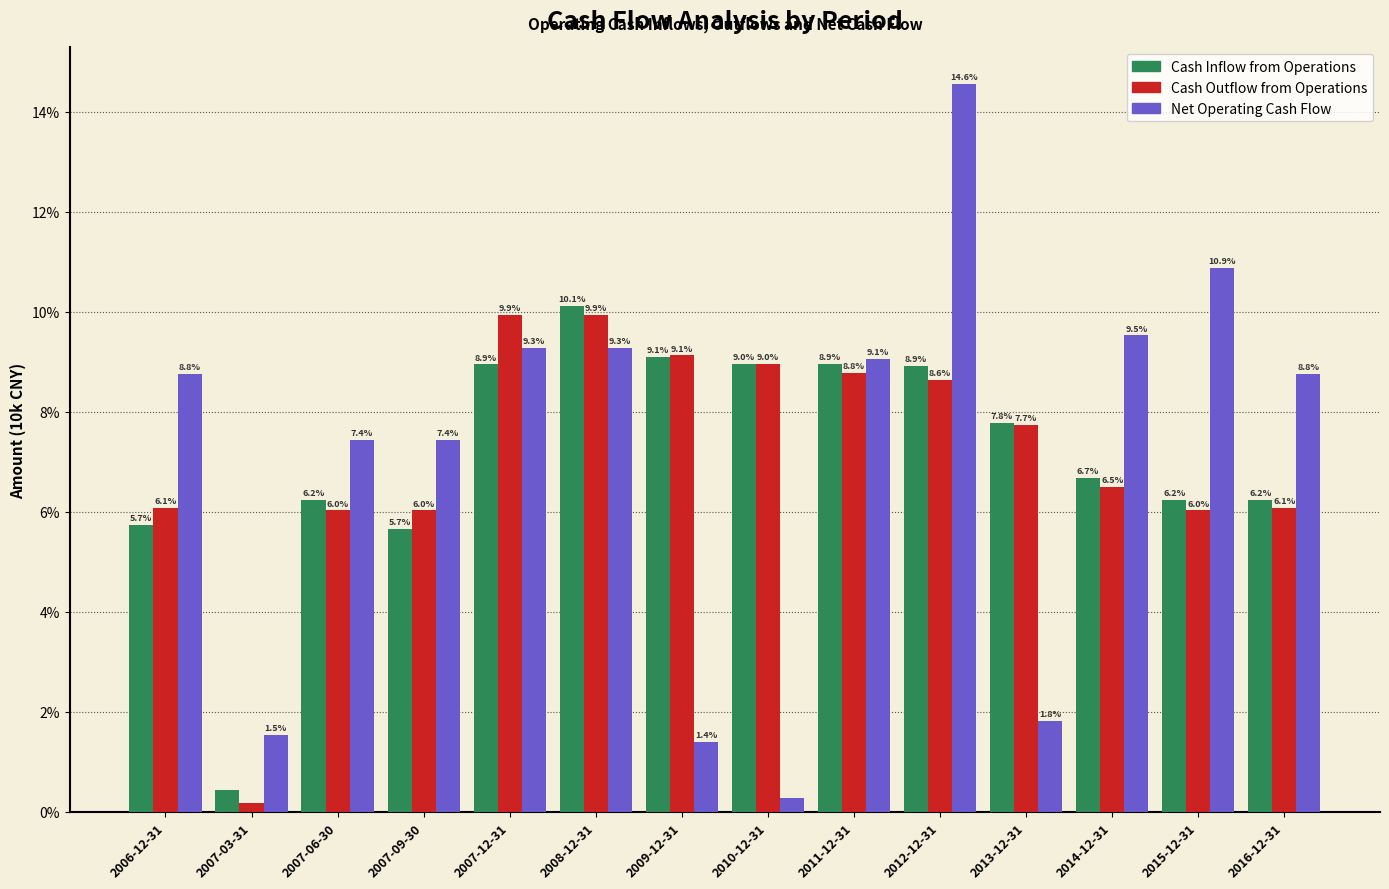

Which series has the widest spread of values?

Net Operating Cash Flow